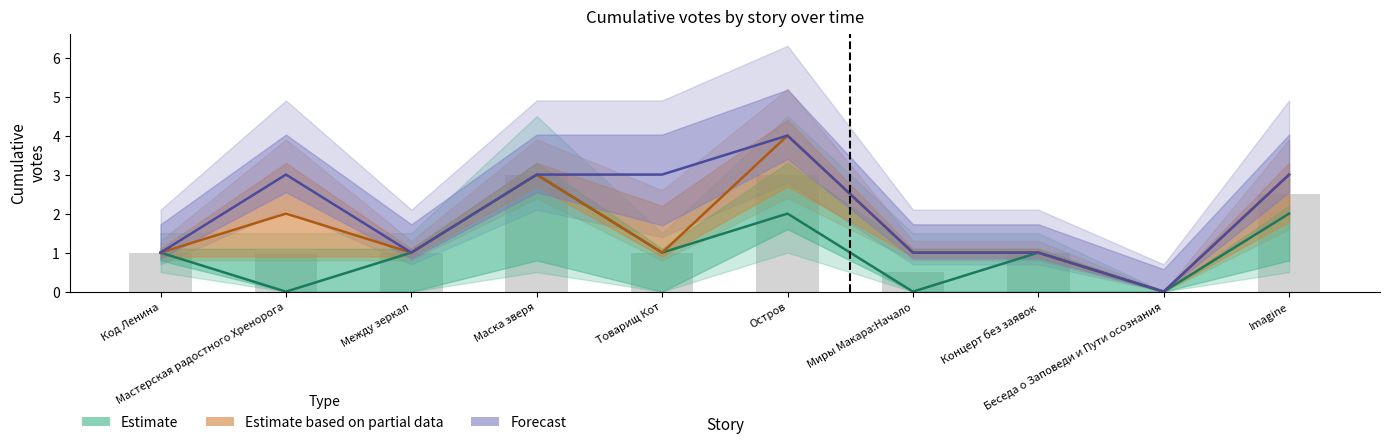

What is the average value of the Forecast series?

2